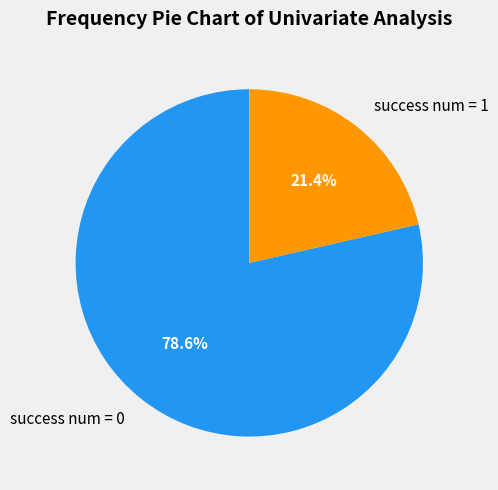

To the nearest percent, what is the average slice percentage?

50%